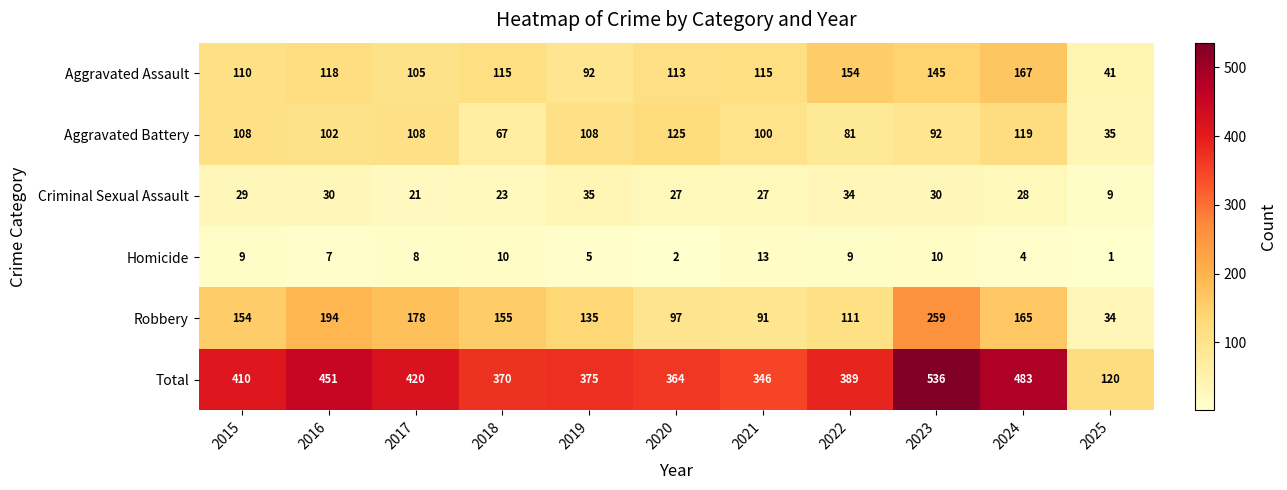

The value of Robbery at 2019 is 135. True or false?

True